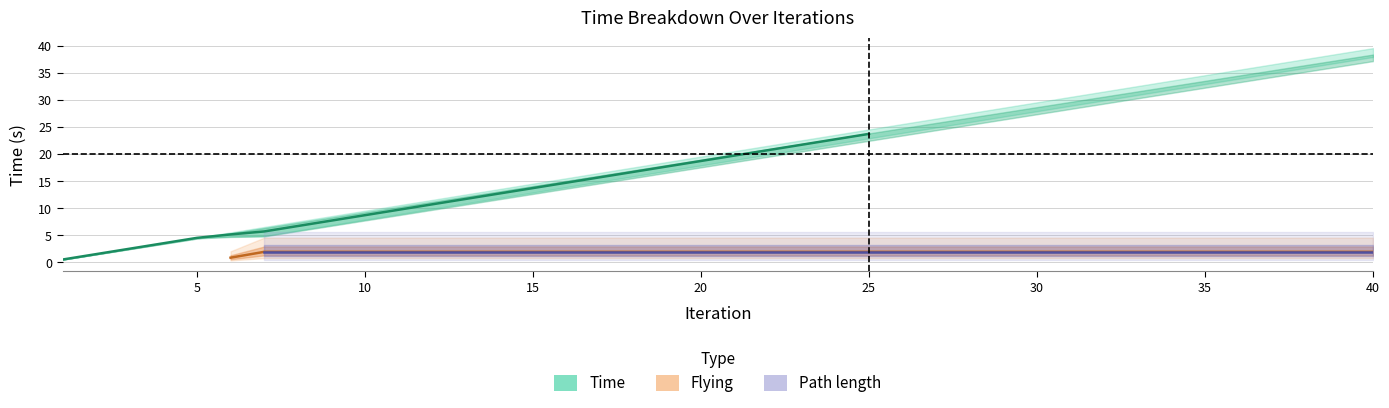

Which series has the largest total across all categories?

Time